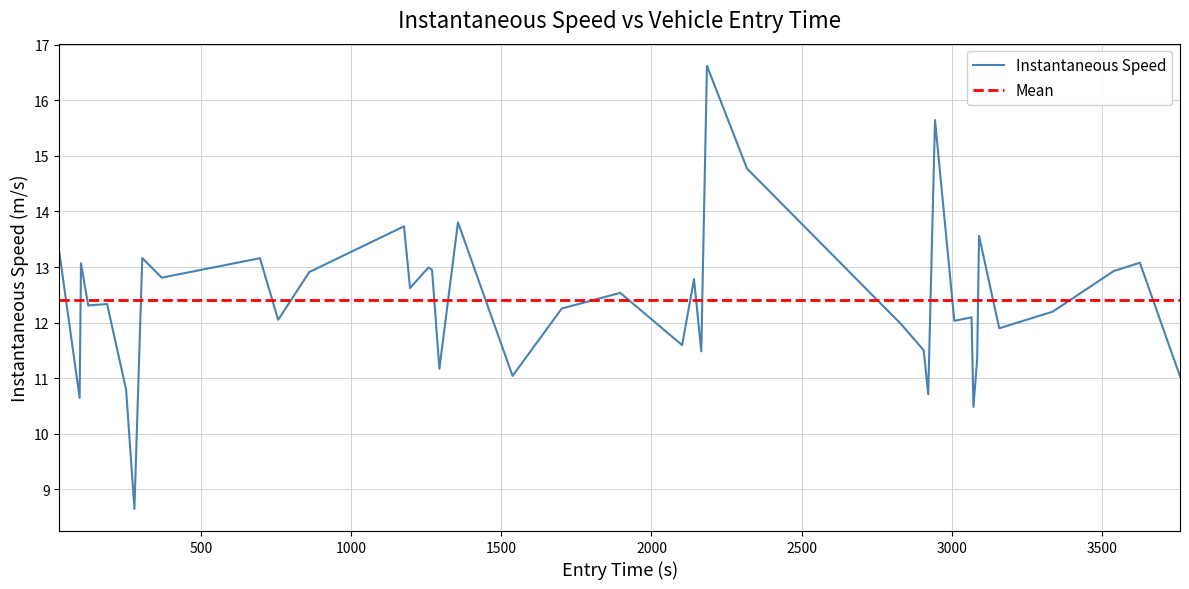

What is the maximum value for Instantaneous Speed?

16.6